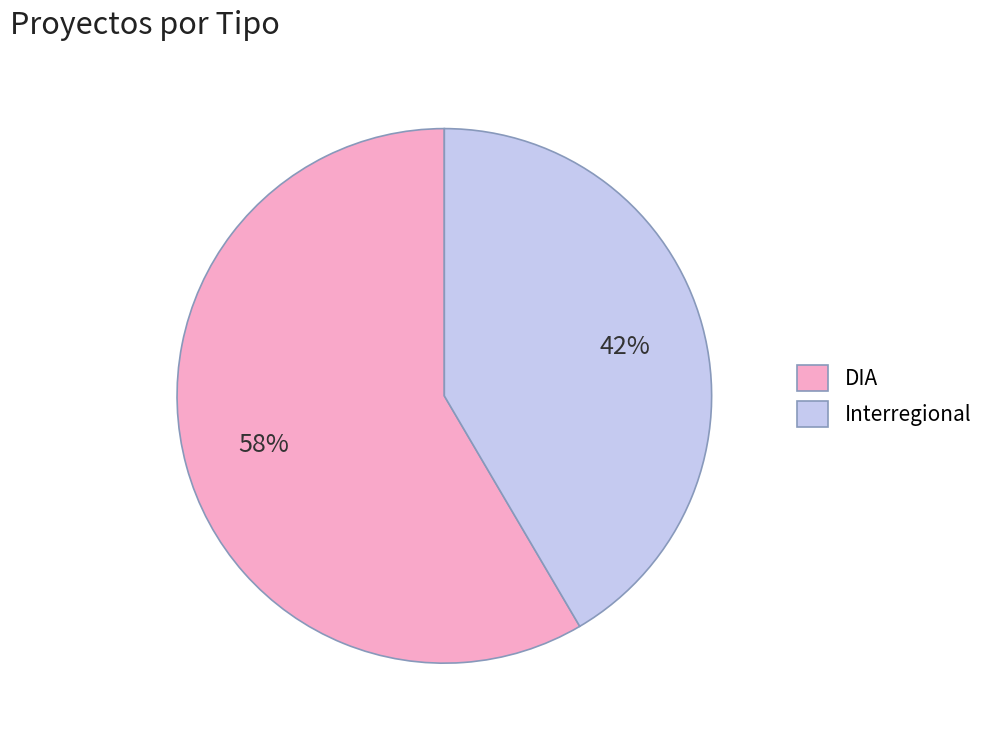

Which slice is the smallest?

Interregional